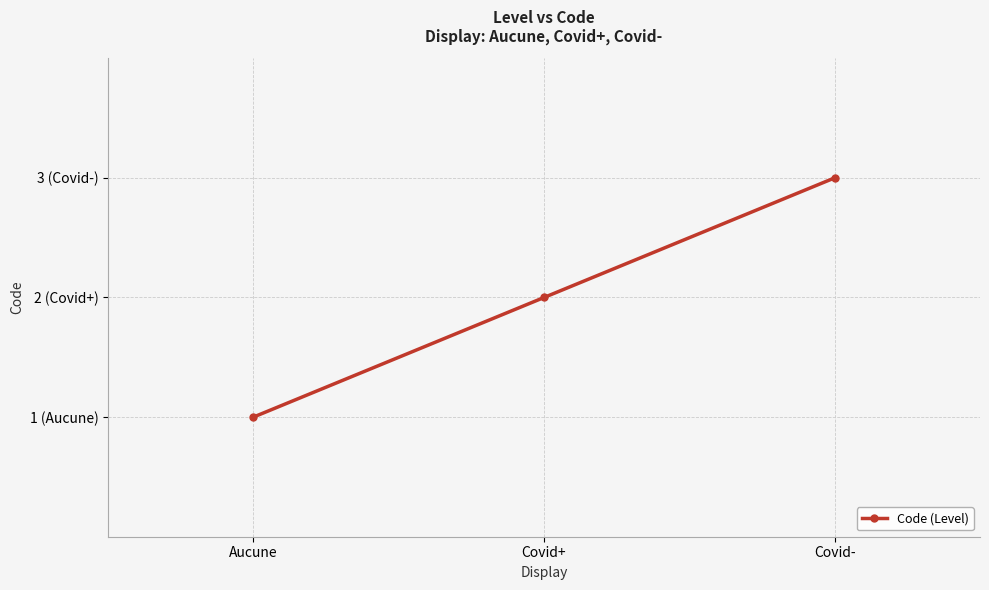

Rank the categories by value from lowest to highest.

Aucune, Covid+, Covid-